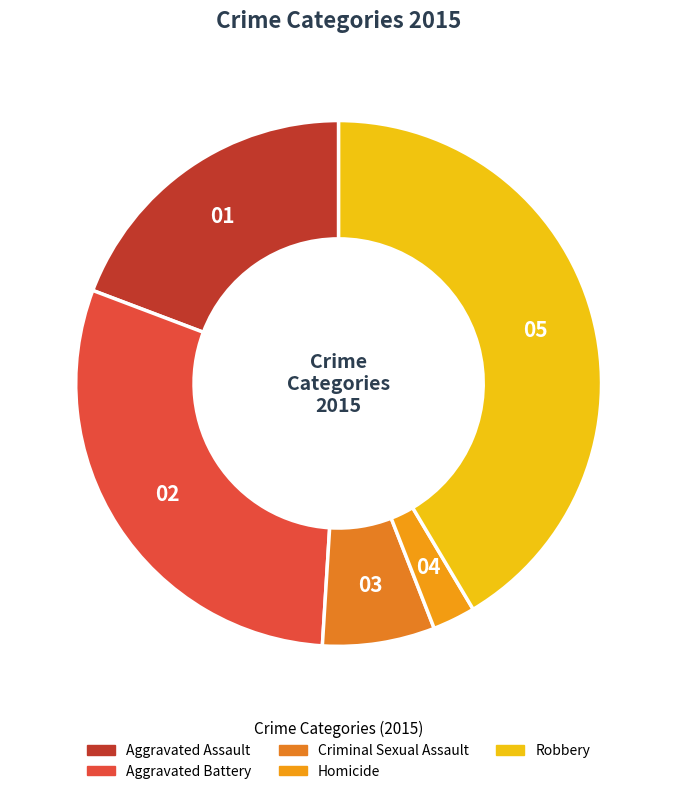

True or false: Criminal Sexual Assault accounts for 7% of the total.

True